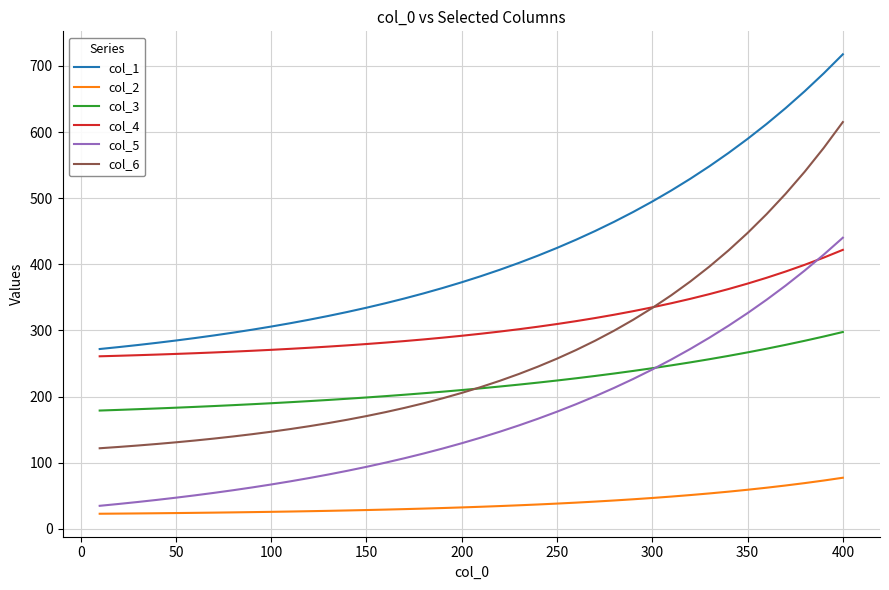

What is the smallest value displayed?

23.0